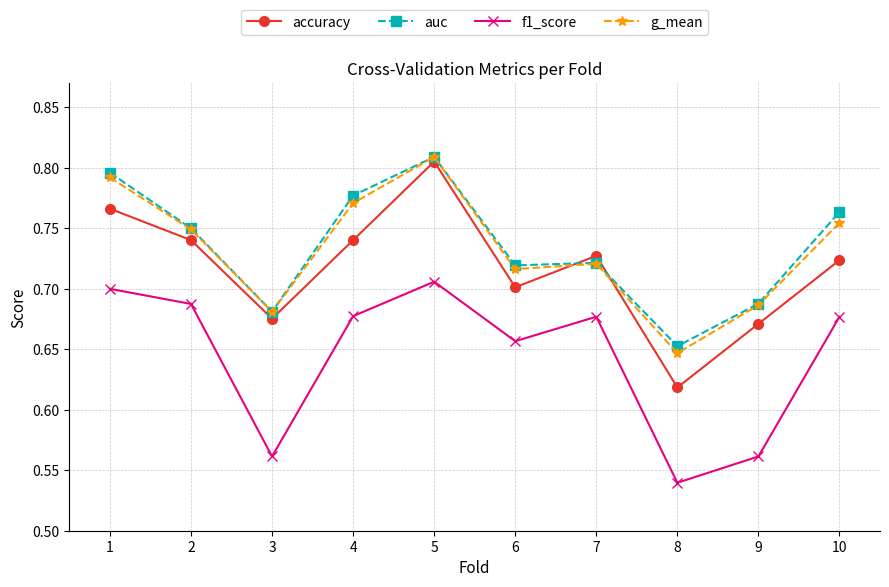

Count the number of data series in this chart.

4